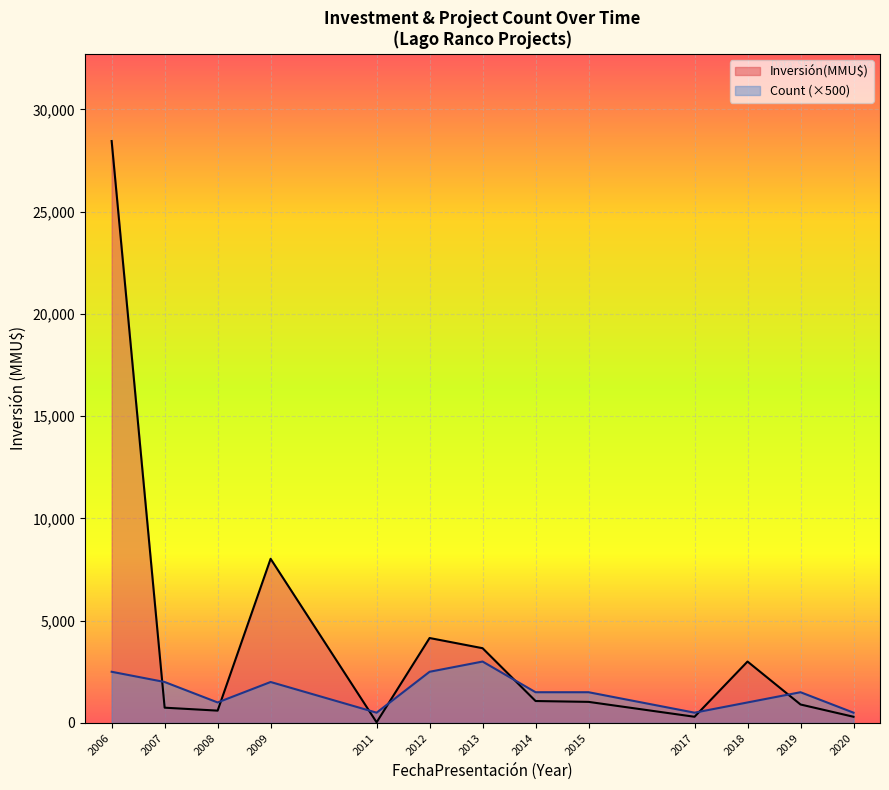

True or false: Count (×500) has a value of 3042 at 2007.

False